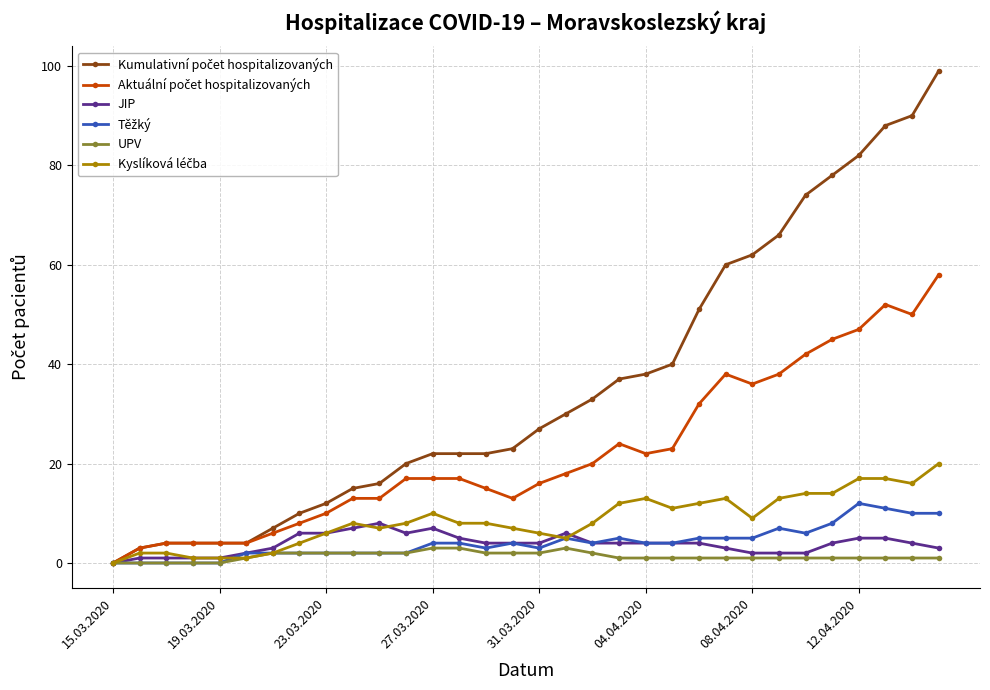

What is the maximum value for UPV?

3